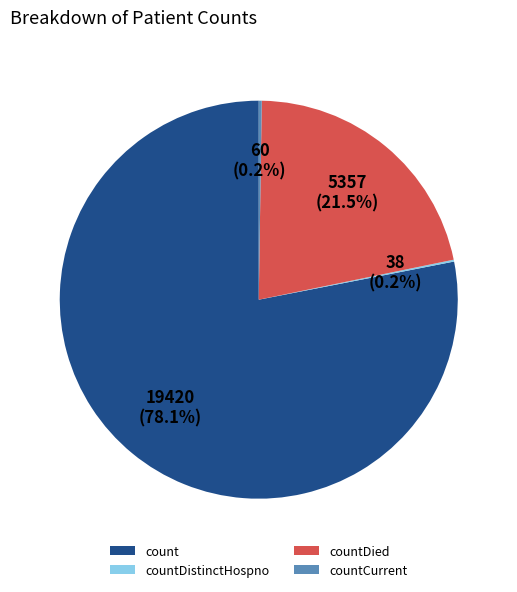

Which category has the biggest portion of the pie?

count